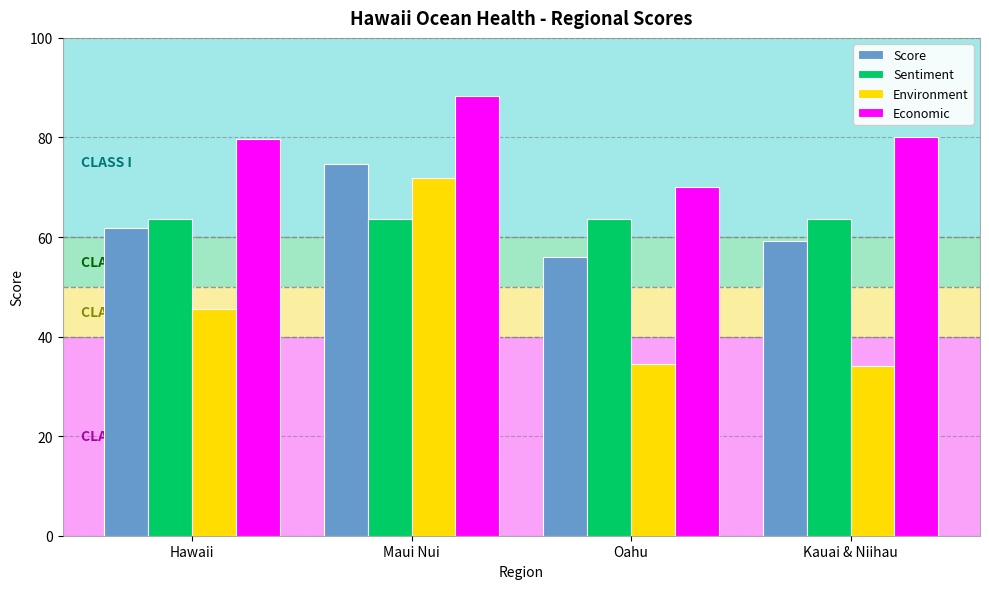

What is the label of the 4th bar from the right?

Hawaii